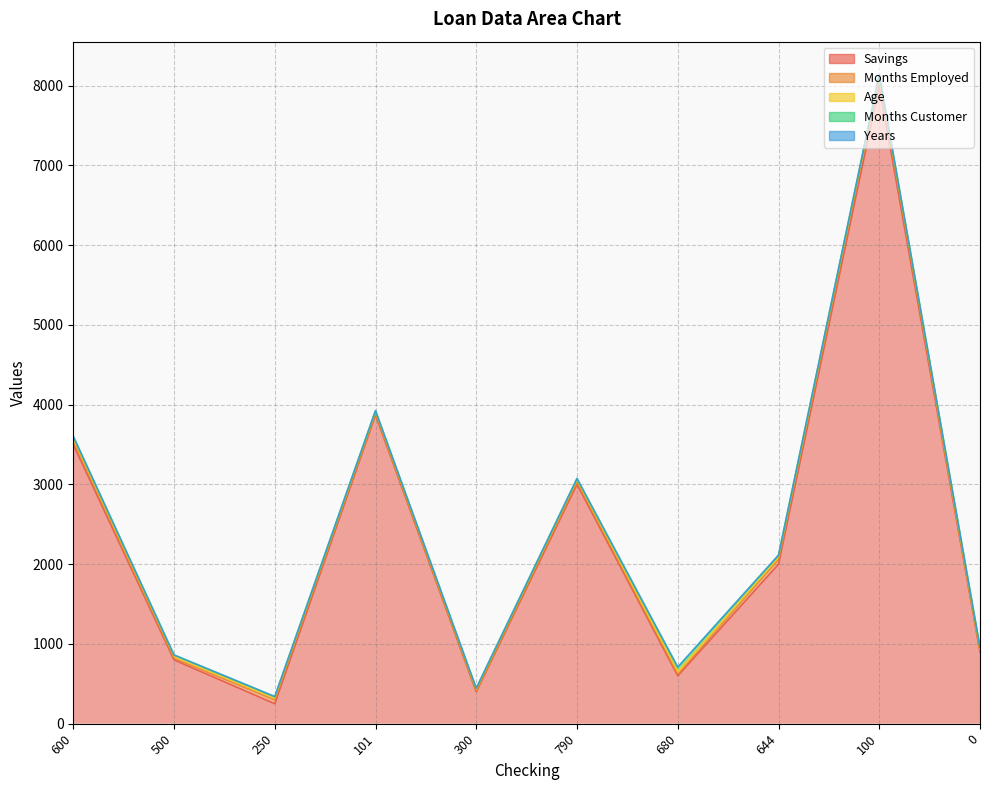

True or false: Months Employed and Years intersect in this chart.

False